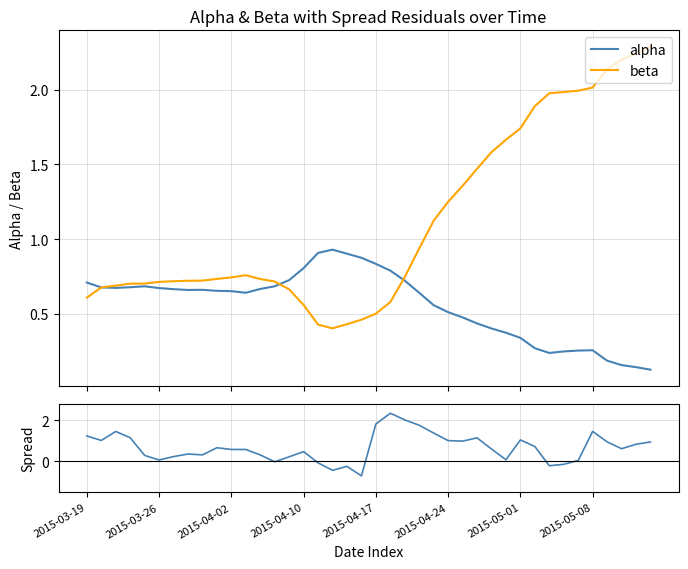

True or false: spread and alpha intersect in this chart.

True